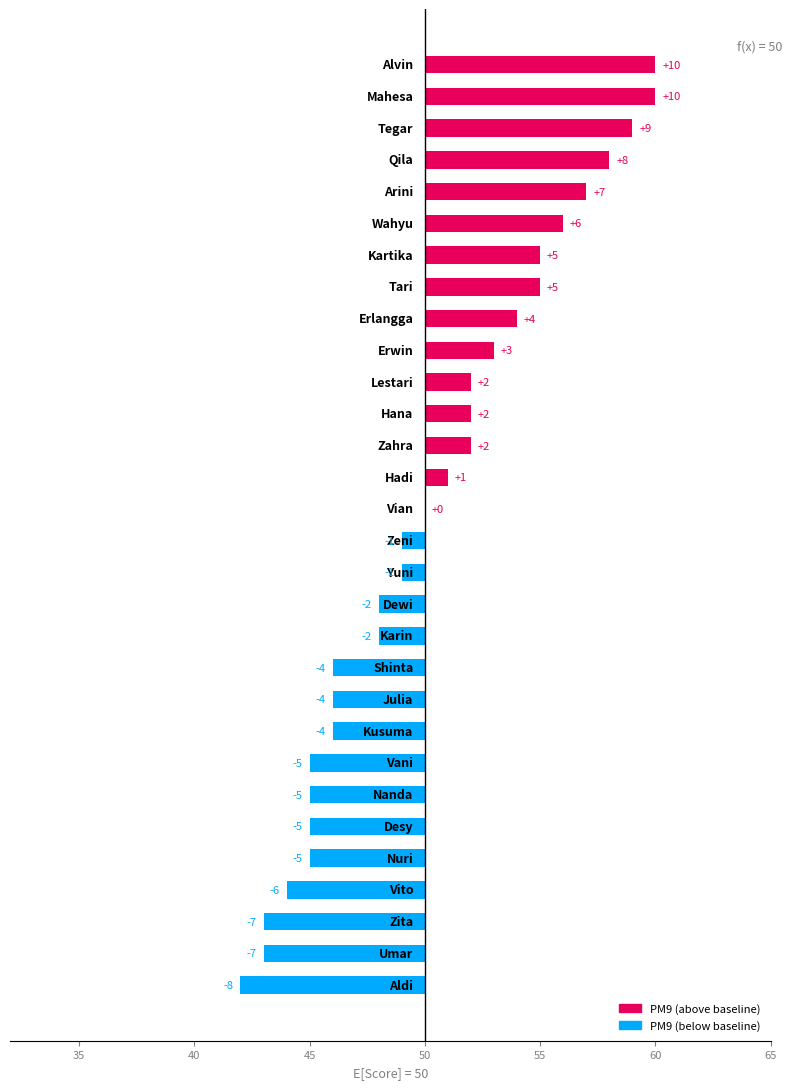

What is the smallest value displayed?

-8